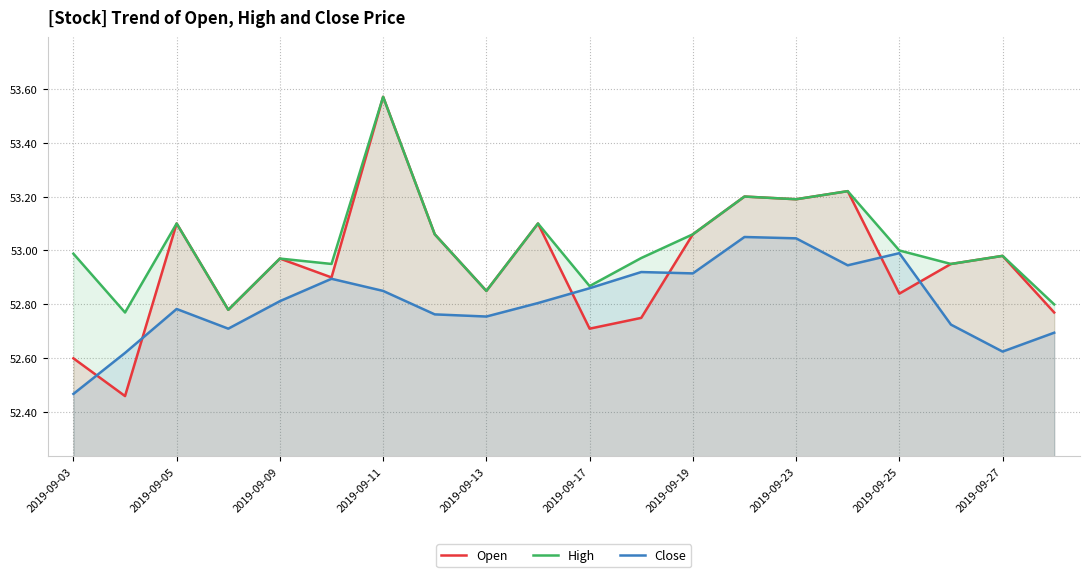

Which series has the largest range (max minus min)?

Open